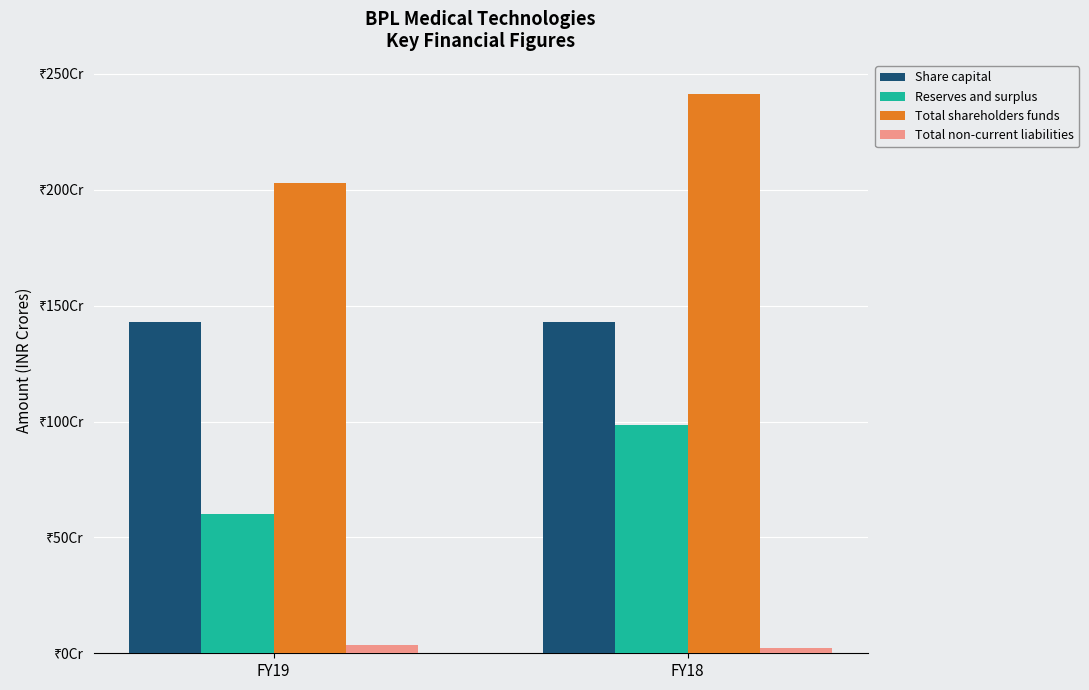

Which series changed the most between FY19 and FY18?

Reserves and surplus